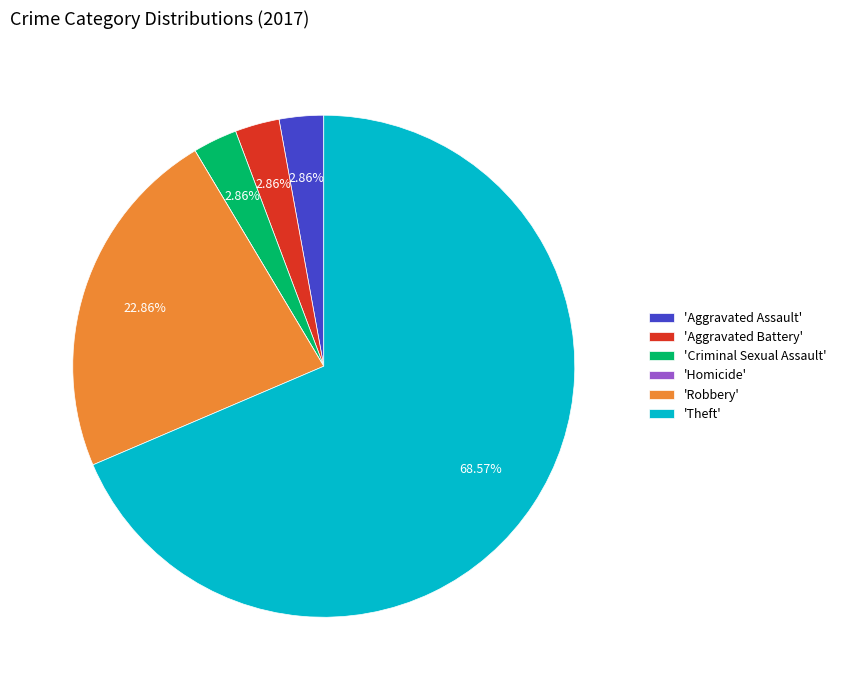

Which category has the biggest portion of the pie?

'Theft'